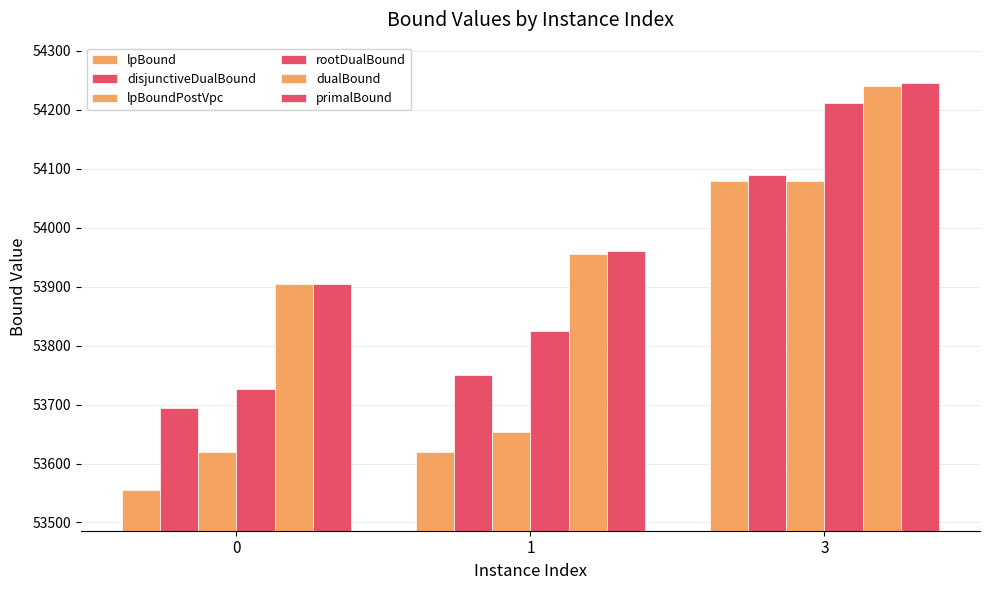

What is the average value of the primalBound series?

54036.7